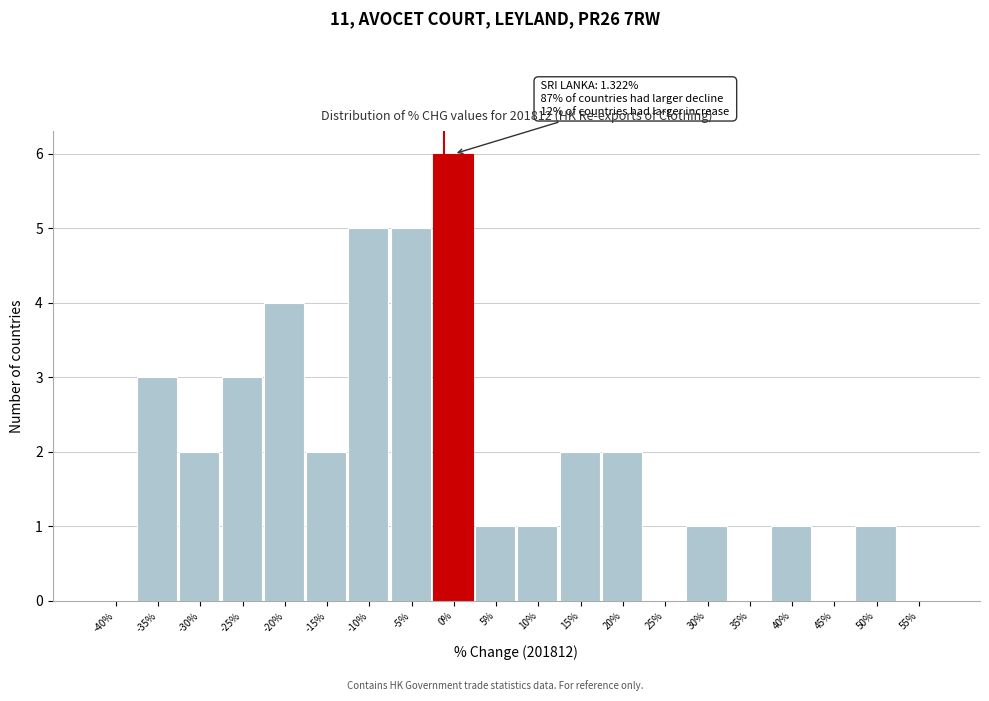

Reading left to right, extract all data points from this chart.

-40%=0	-35%=3	-30%=2	-25%=3	-20%=4	-15%=2	-10%=5	-5%=5	0%=6	5%=1	10%=1	15%=2	20%=2	25%=0	30%=1	35%=0	40%=1	45%=0	50%=1	55%=0